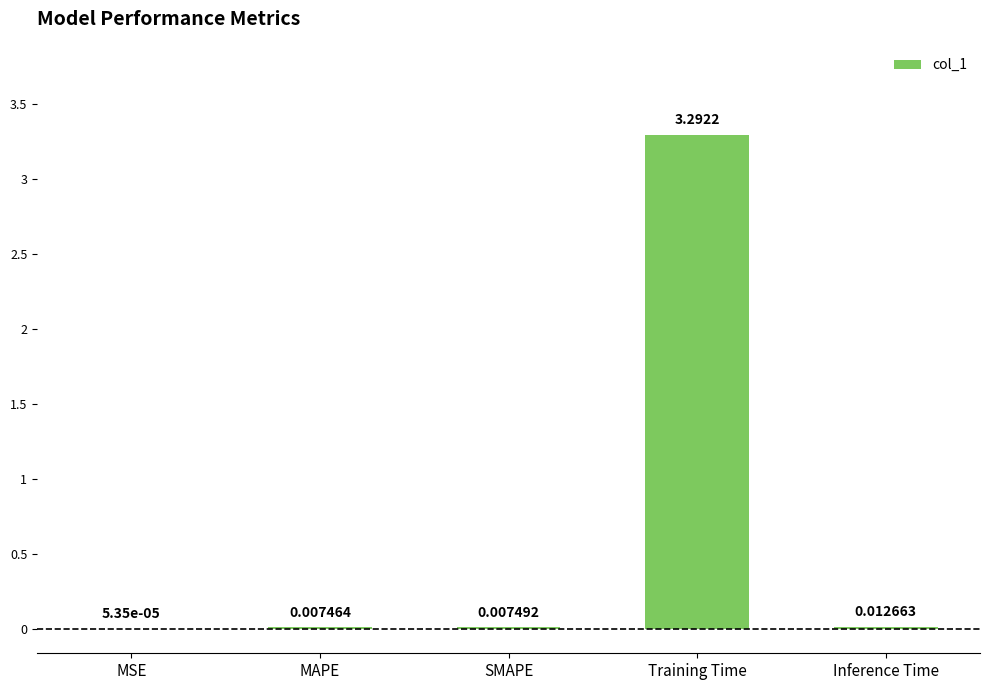

Between Inference Time and MSE, which is larger?

Inference Time